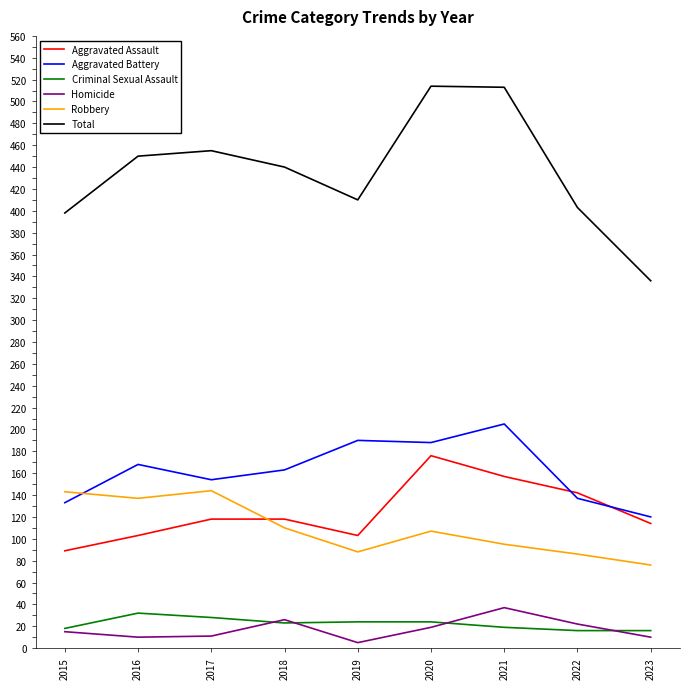

Which category has the lowest value in the Homicide series?

2019